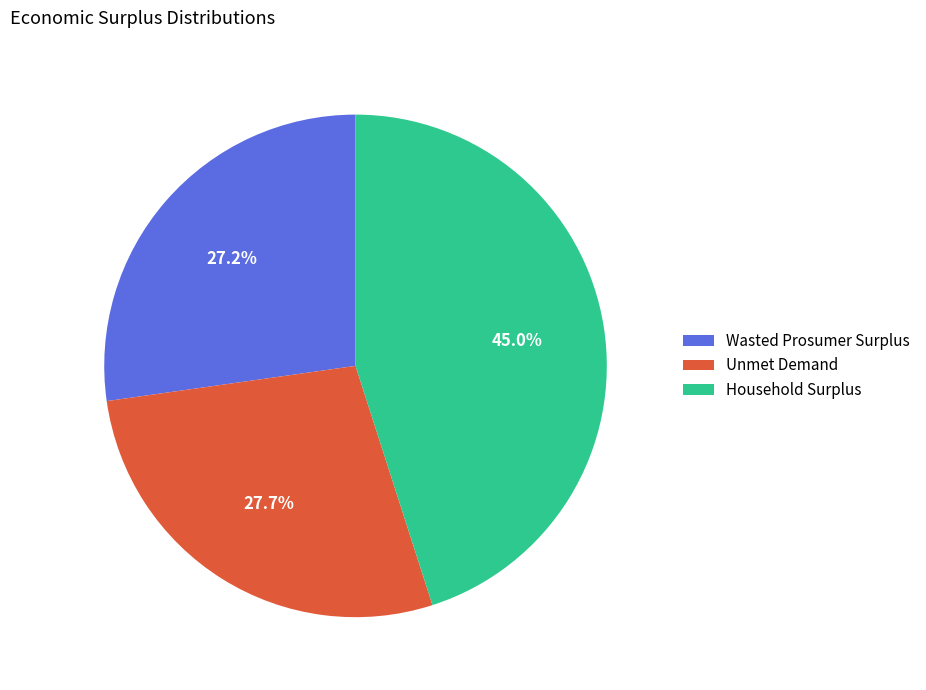

What is the largest slice in the pie chart?

Household Surplus